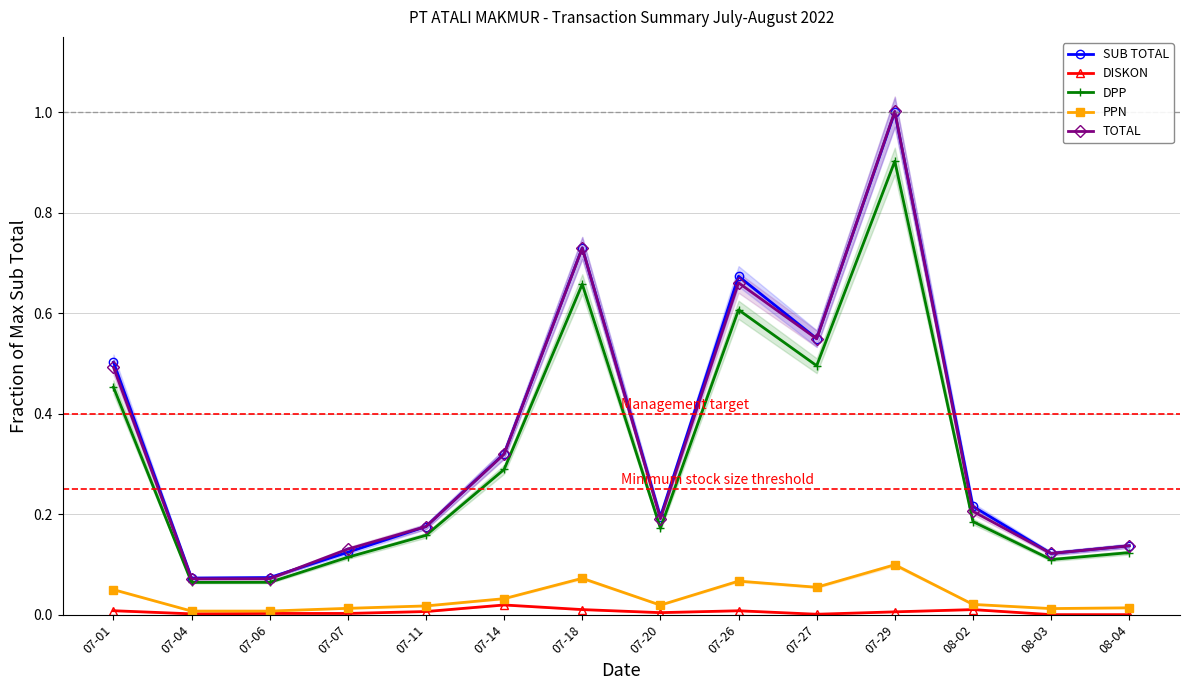

True or false: PPN and SUB TOTAL intersect in this chart.

False